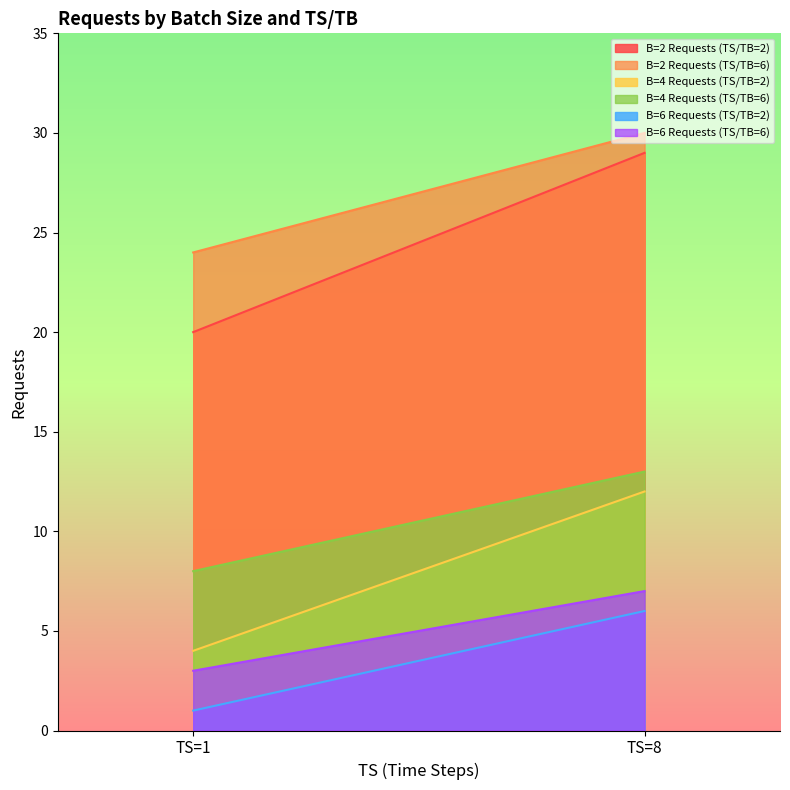

Reading left to right, list all the values displayed in this chart.

B=2 Requests (TS/TB=2): TS=1=20	TS=8=29
B=2 Requests (TS/TB=6): TS=1=24	TS=8=30
B=4 Requests (TS/TB=2): TS=1=4	TS=8=12
B=4 Requests (TS/TB=6): TS=1=8	TS=8=13
B=6 Requests (TS/TB=2): TS=1=1	TS=8=6
B=6 Requests (TS/TB=6): TS=1=3	TS=8=7